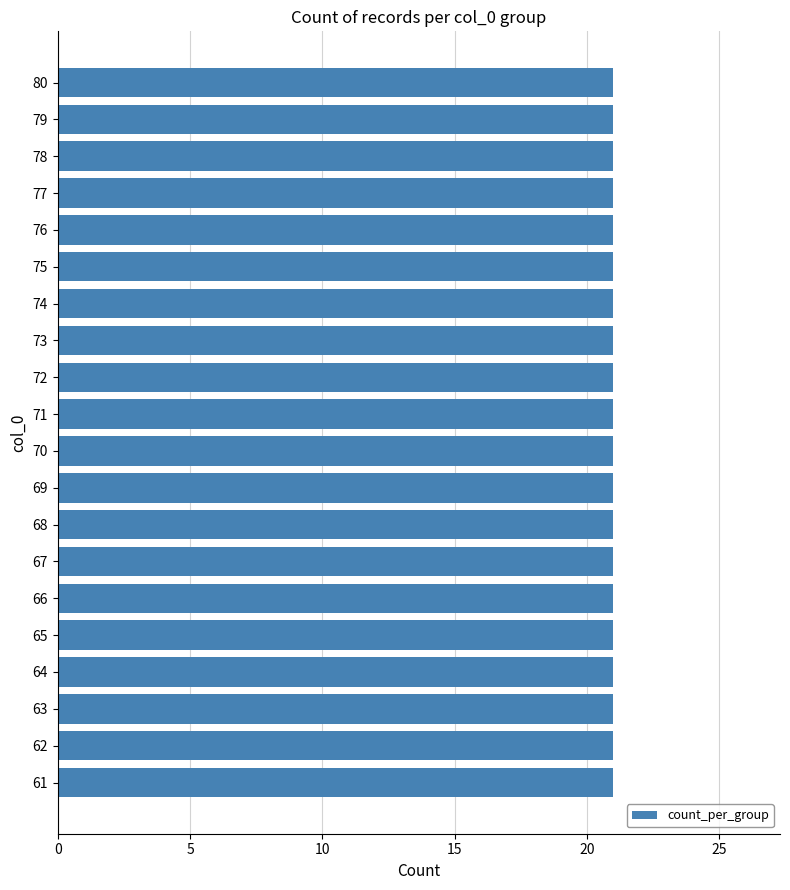

Which category has the lowest value across all series?

69